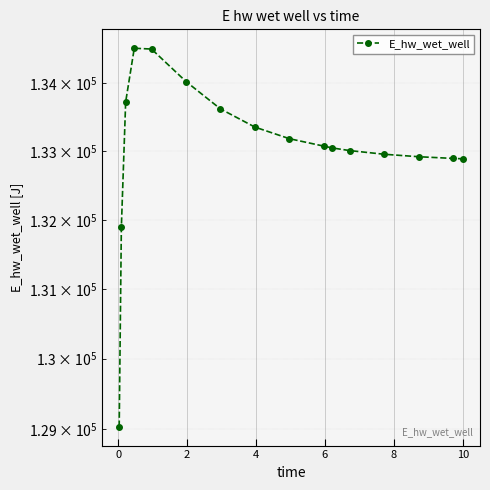

What is the maximum value shown in the chart?

134520.2